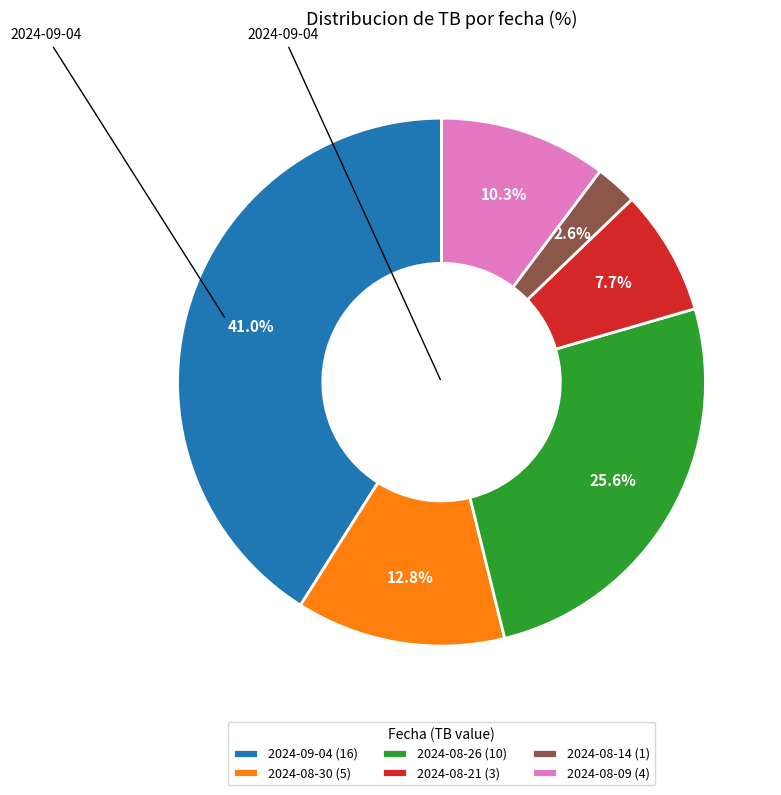

Which category has the biggest portion of the pie?

2024-09-04 (16)